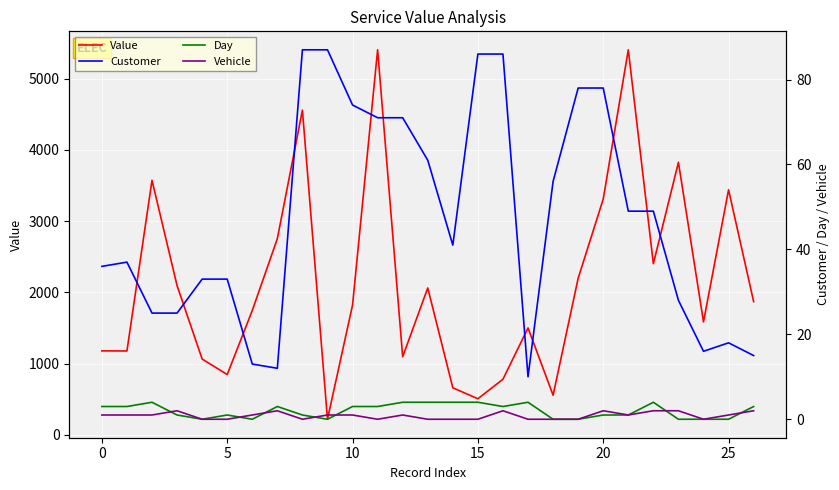

True or false: Value and Customer cross at least once.

False